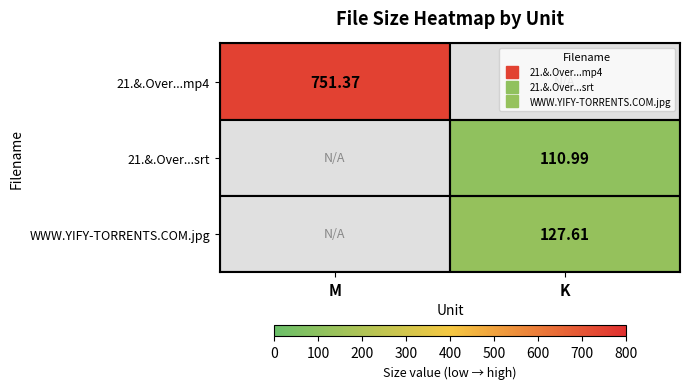

What is the sum of the 21.&.Over...mp4 values at M and K?

751.4